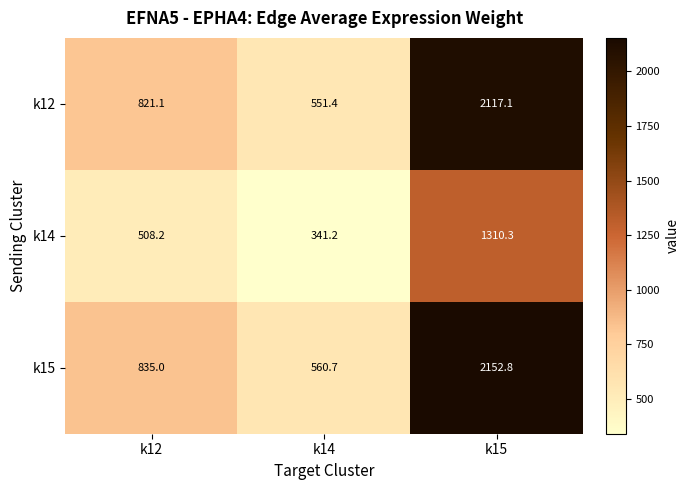

Reading right to left, transcribe all the data shown in this chart.

k12: 2117.1	551.4	821.1
k14: 1310.3	341.2	508.2
k15: 2152.8	560.7	835.0